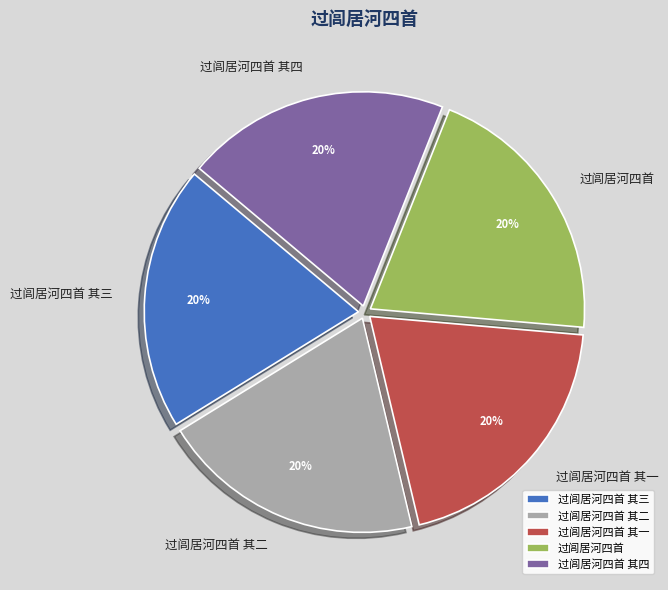

Do 过闾居河四首 and 过闾居河四首 其二 together represent more than half of the pie?

No